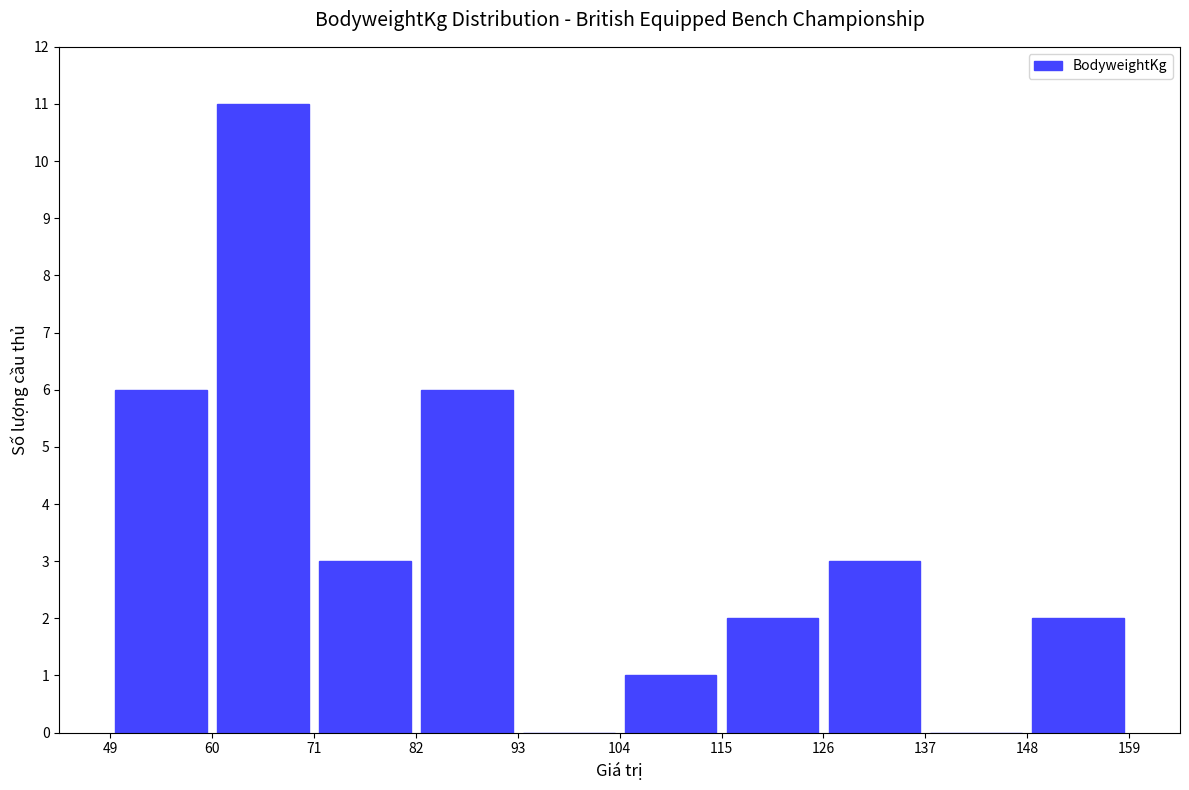

Reading left to right, transcribe this chart: for each bar, give the range it covers on the x-axis and its height. The values are not printed on the chart, so give them approximately, as read against the axis.

49 to 60: 6
60 to 71: 11
71 to 82: 3
82 to 93: 6
93 to 104: 0
104 to 115: 1
115 to 126: 2
126 to 137: 3
137 to 148: 0
148 to 159: 2